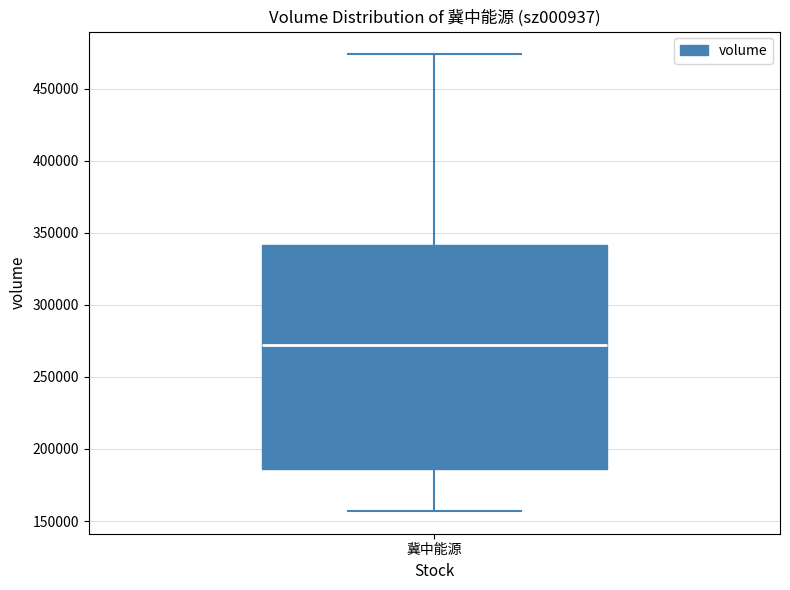

Transcribe this box plot: give where the median line is, the range the box spans, and where the two whiskers end, as read against the y-axis. The values are not printed on the chart, so give them approximately, as read against the axis.

median 270000, box 185000 to 340000, whiskers 155000 to 475000